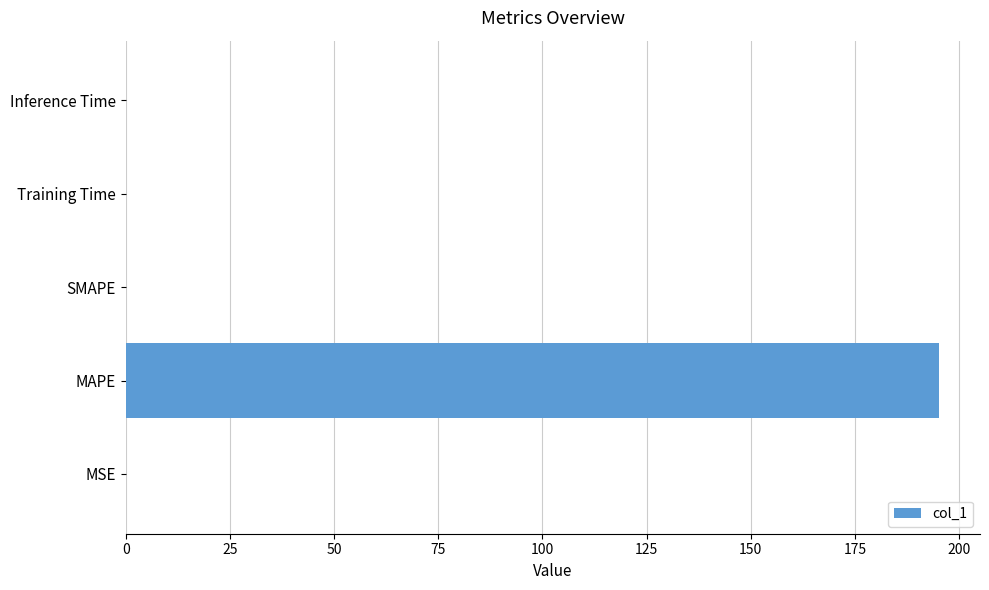

The value at Training Time is 0.0. True or false?

True